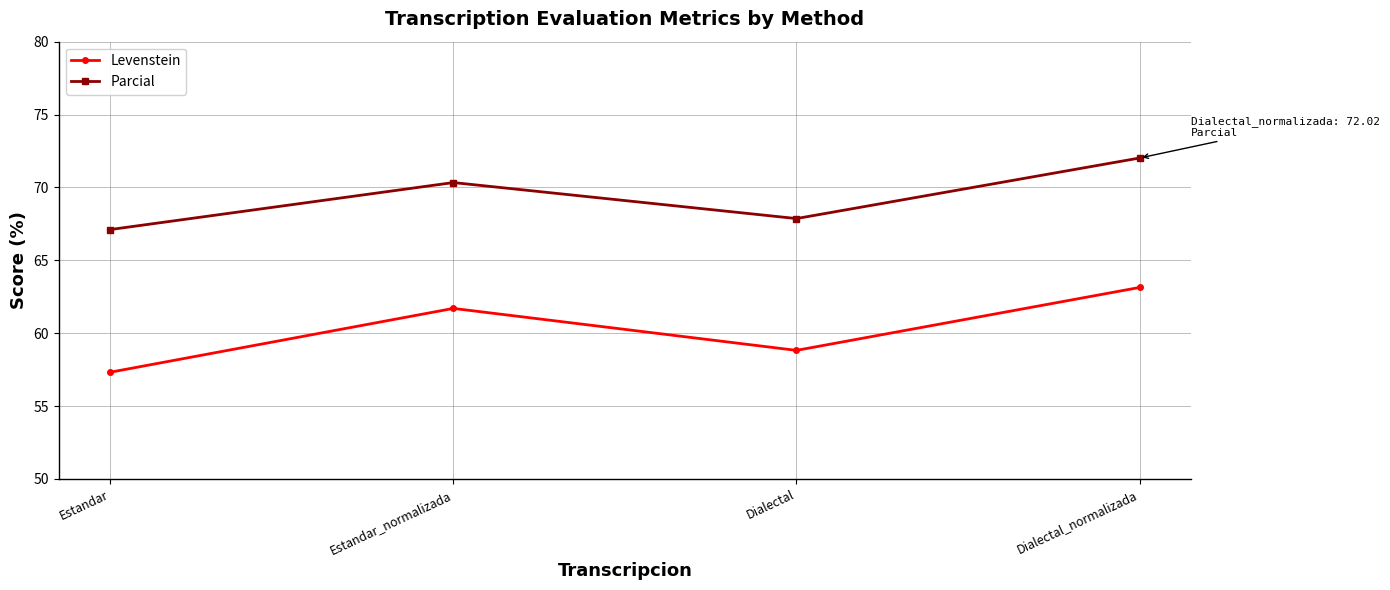

What is the difference between the maximum and second lowest values in the Parcial series?

4.2